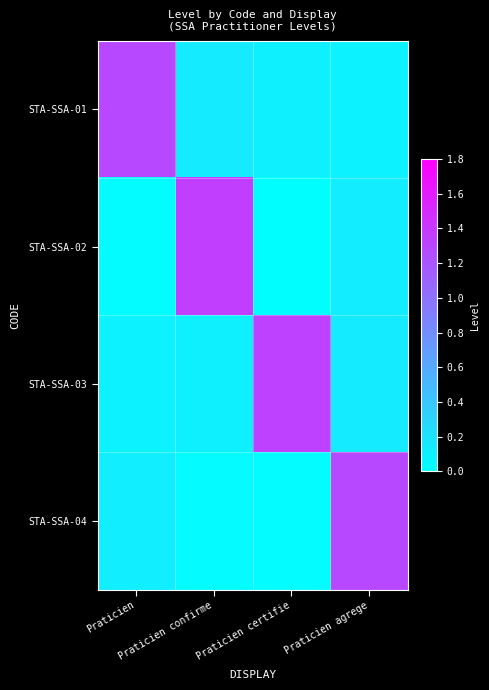

Rank the series at Praticien confirme from highest to lowest value.

STA-SSA-02, STA-SSA-01, STA-SSA-03, STA-SSA-04